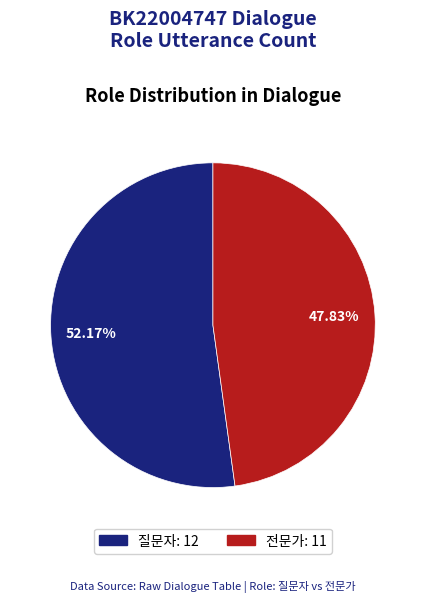

What is the smallest slice in the pie chart?

전문가